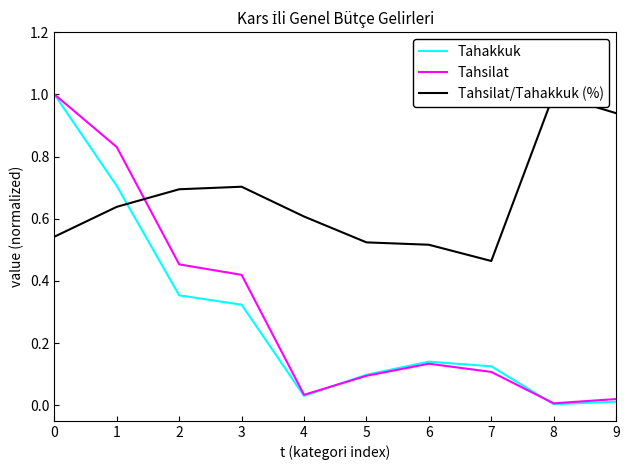

What is the difference between the maximum and minimum values in the Tahsilat series?

1.0